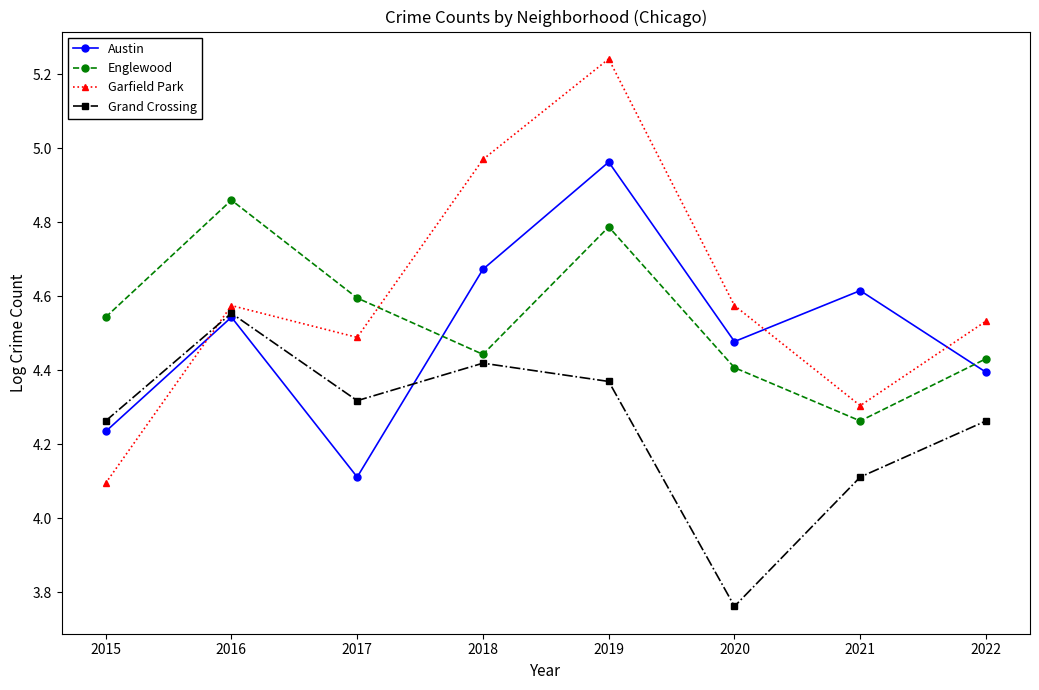

True or false: Grand Crossing and Englewood cross at least once.

False